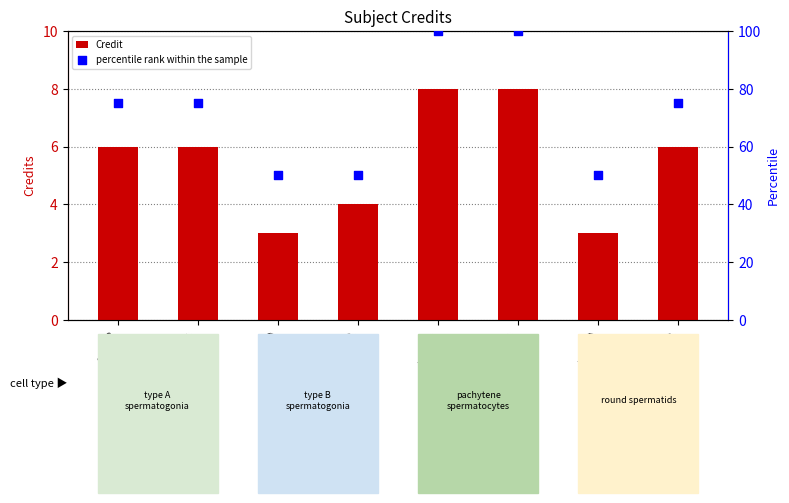

Is the value of Credit at MA102 greater than the value of percentile rank within the sample at ME101?

No